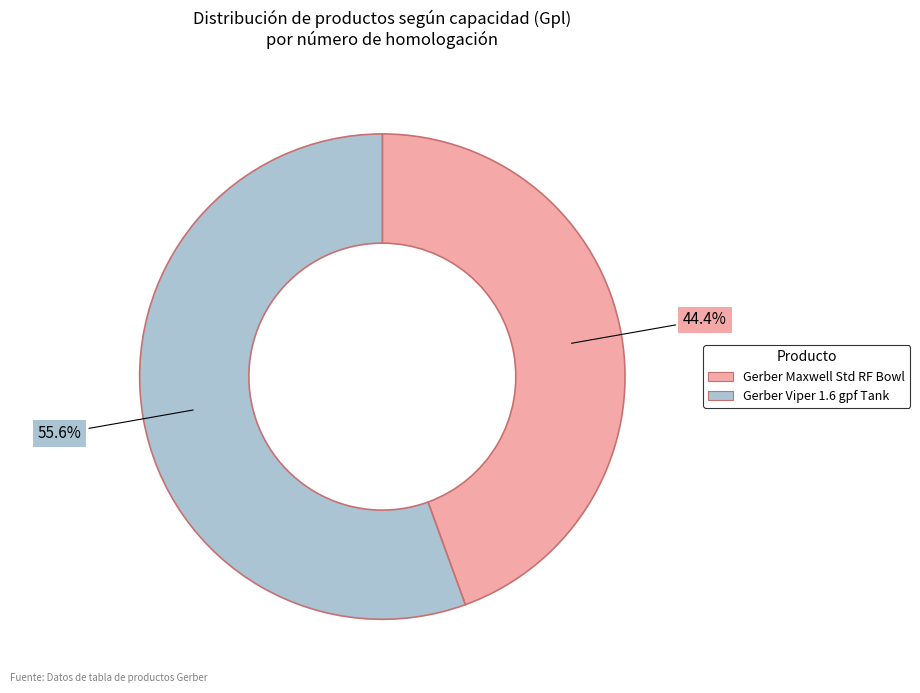

What percentage do Gerber Maxwell Std RF Bowl and Gerber Viper 1.6 gpf Tank together represent?

100.0%